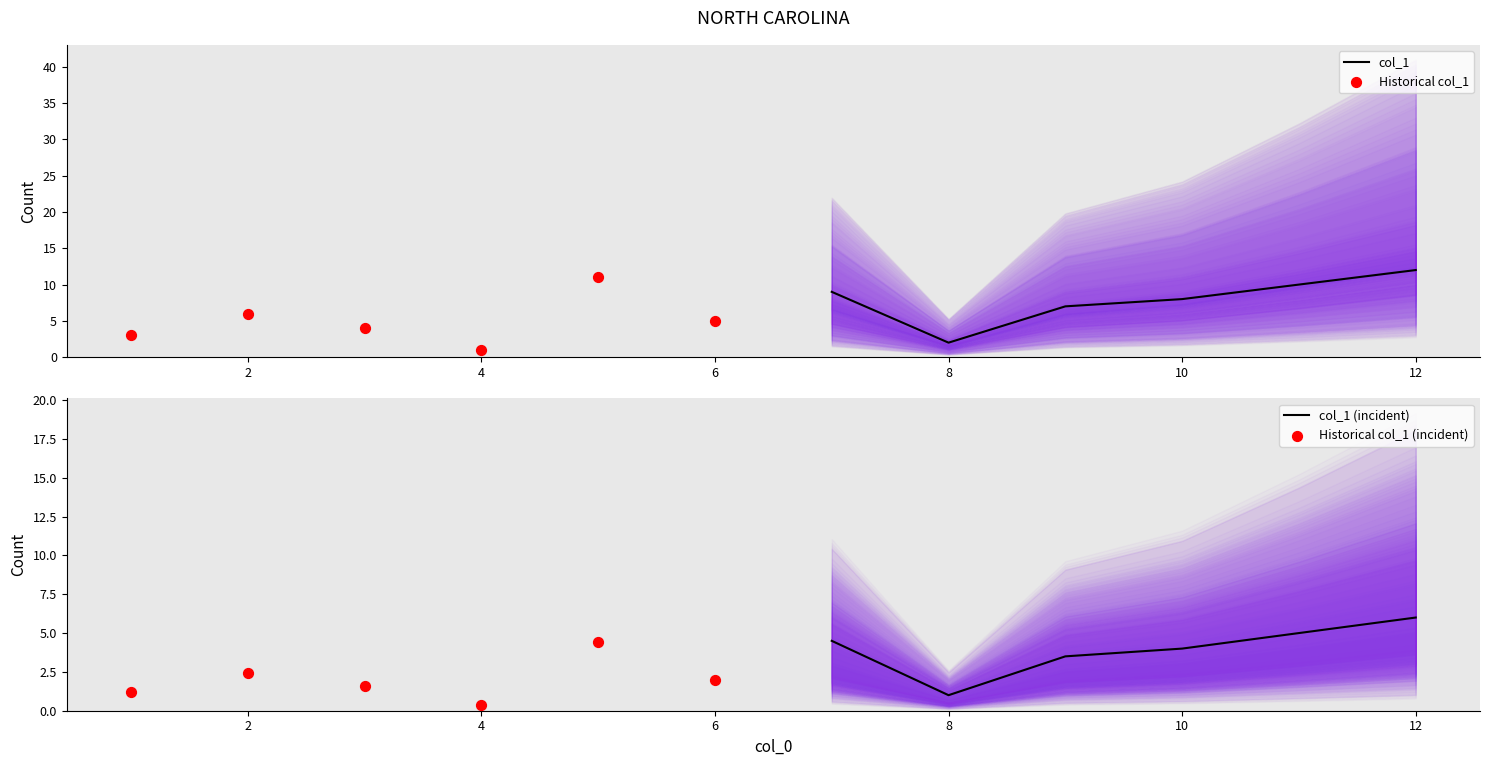

True or false: col_1 has a value of 12 at 12.

True